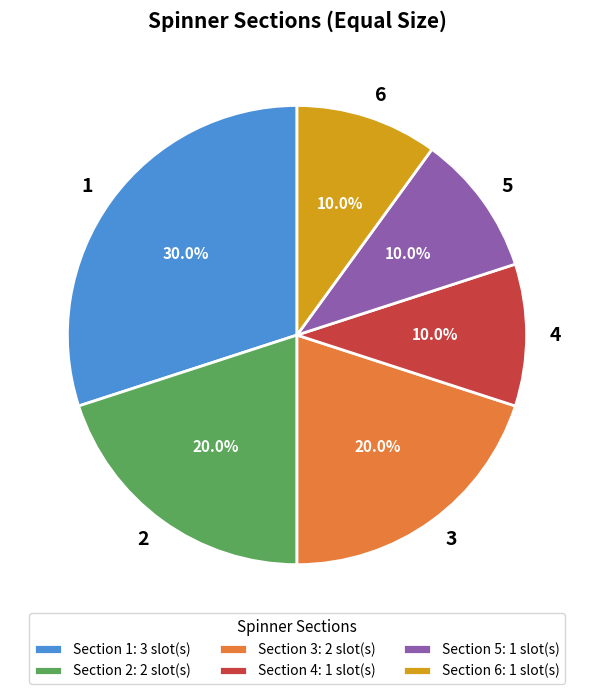

What is the total percentage of 3 and 5?

30.0%